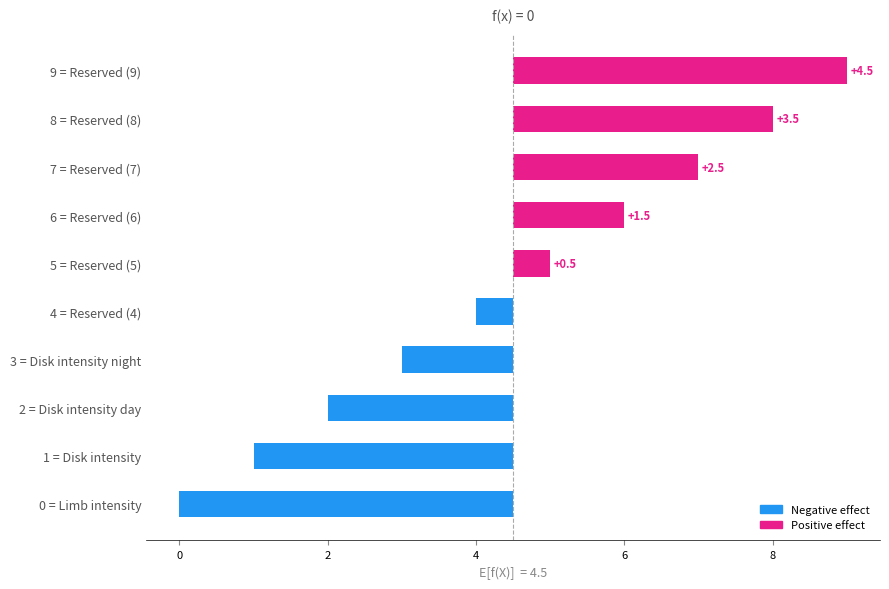

How many data points are less than 0?

5